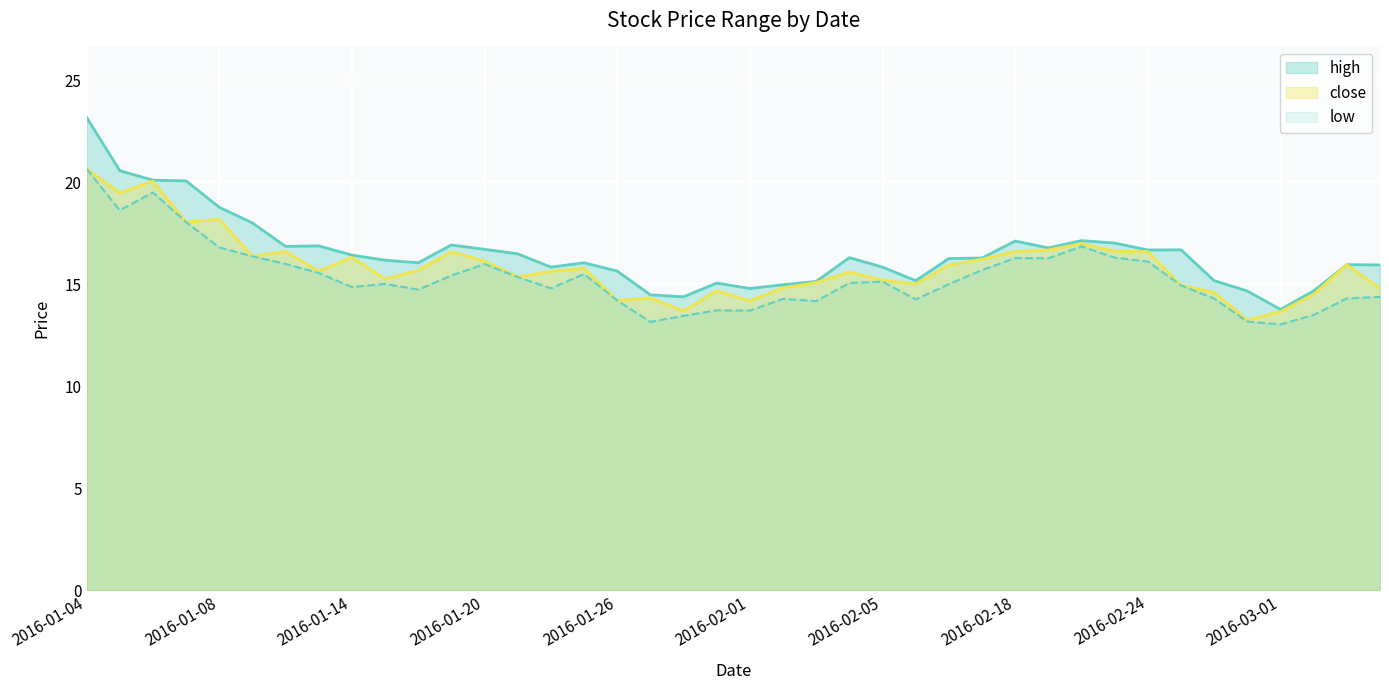

At how many categories does at least one series exceed 17?

9